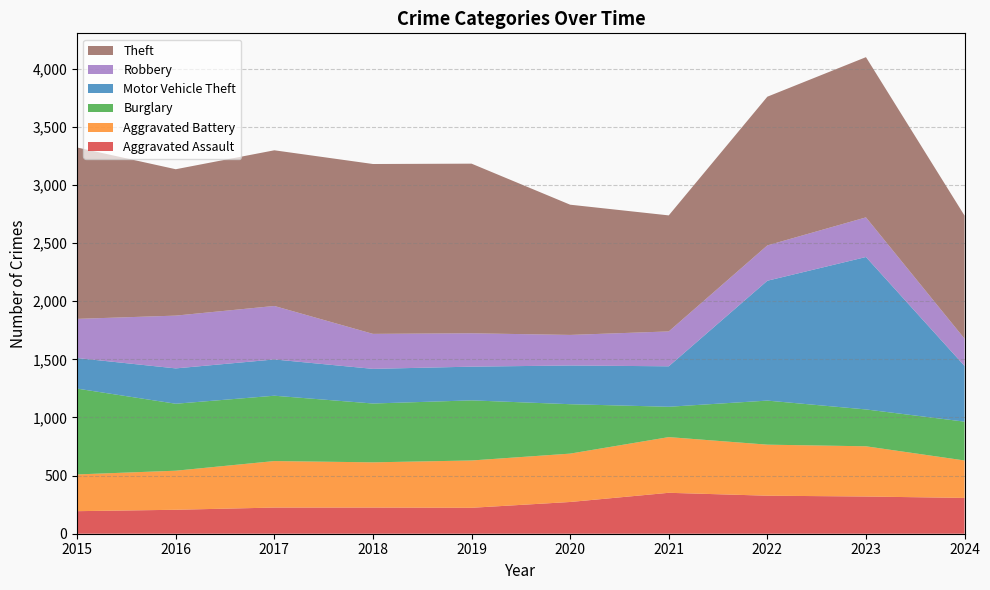

Reading left to right, extract all data points from this chart.

Aggravated Assault: 2015=194	2016=206	2017=225	2018=225	2019=223	2020=273	2021=352	2022=327	2023=320	2024=308
Aggravated Battery: 2015=316	2016=336	2017=400	2018=389	2019=407	2020=416	2021=479	2022=439	2023=432	2024=322
Burglary: 2015=738	2016=576	2017=562	2018=506	2019=517	2020=425	2021=261	2022=379	2023=317	2024=334
Motor Vehicle Theft: 2015=263	2016=304	2017=312	2018=298	2019=290	2020=333	2021=348	2022=1031	2023=1311	2024=479
Robbery: 2015=337	2016=454	2017=460	2018=301	2019=287	2020=263	2021=300	2022=304	2023=341	2024=234
Theft: 2015=1474	2016=1259	2017=1339	2018=1461	2019=1459	2020=1120	2021=998	2022=1279	2023=1378	2024=1059